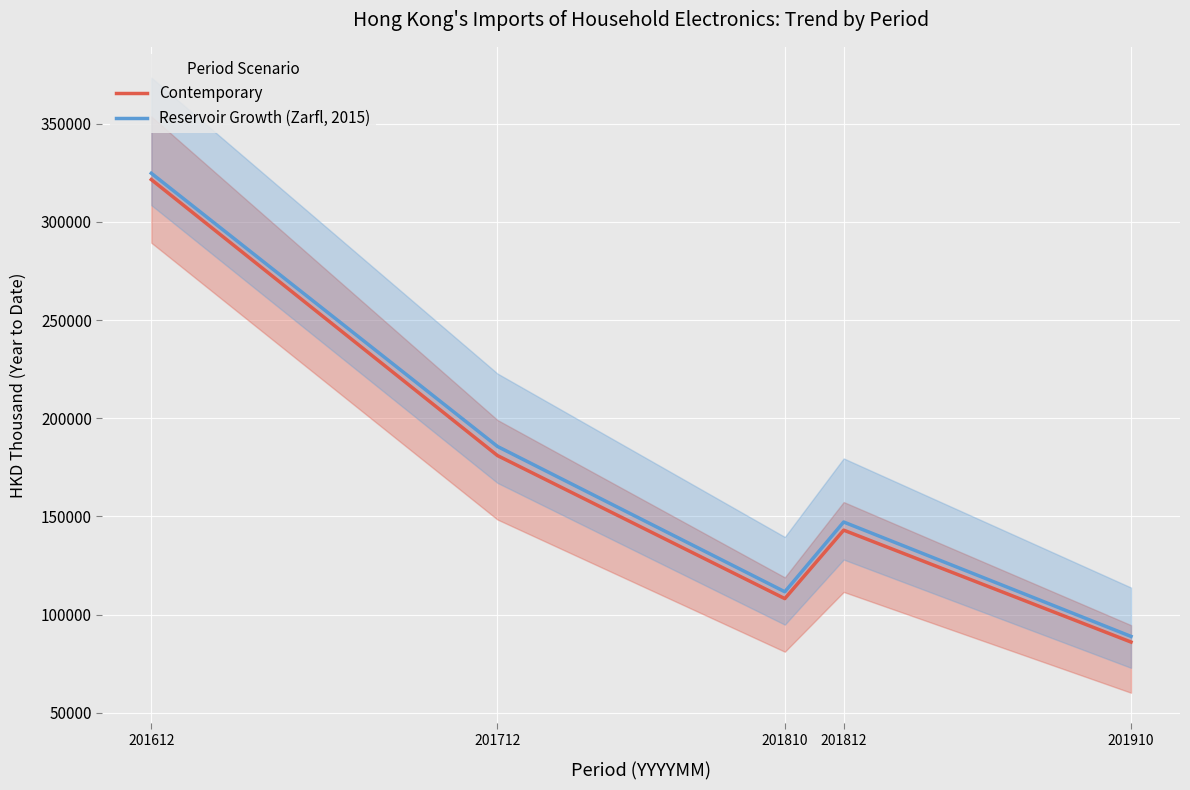

How many values in the Contemporary series are below 143048?

2